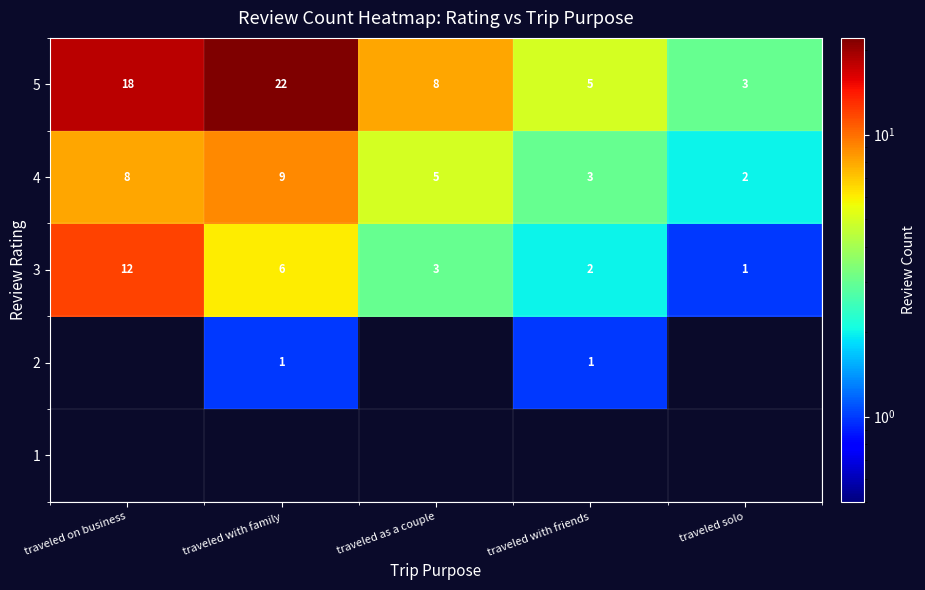

At which label is 5 closest to 12?

traveled as a couple